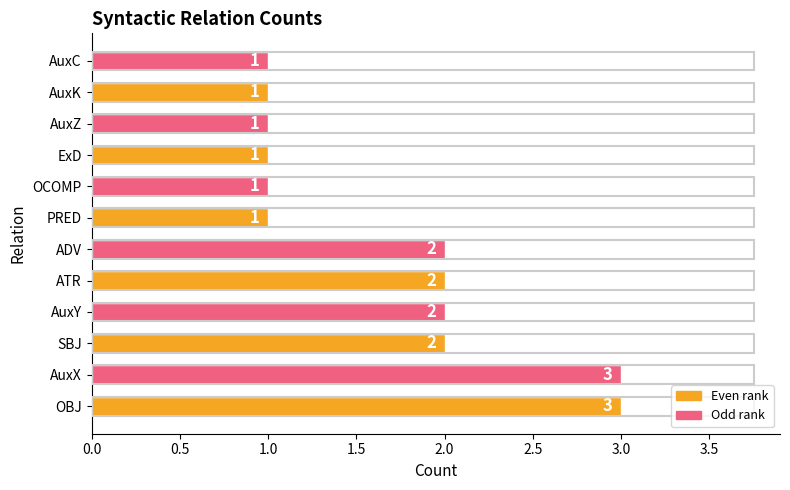

Count the values in the range 1 to 2.

10